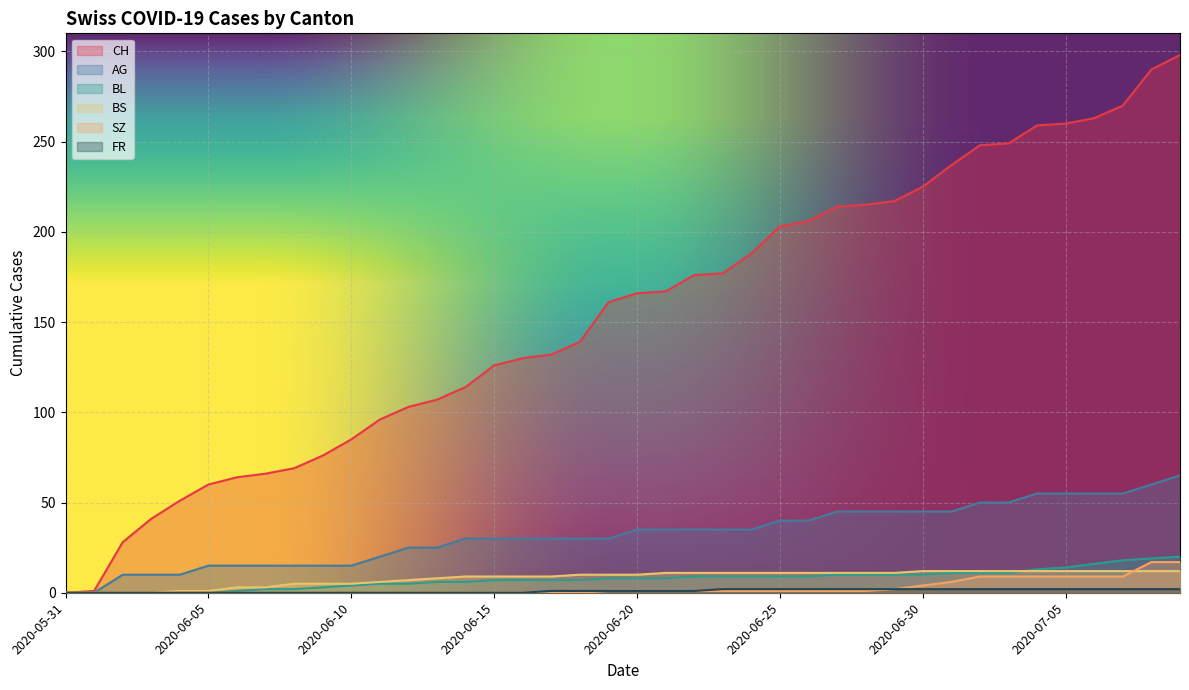

What position from the left is 2020-07-06?

37